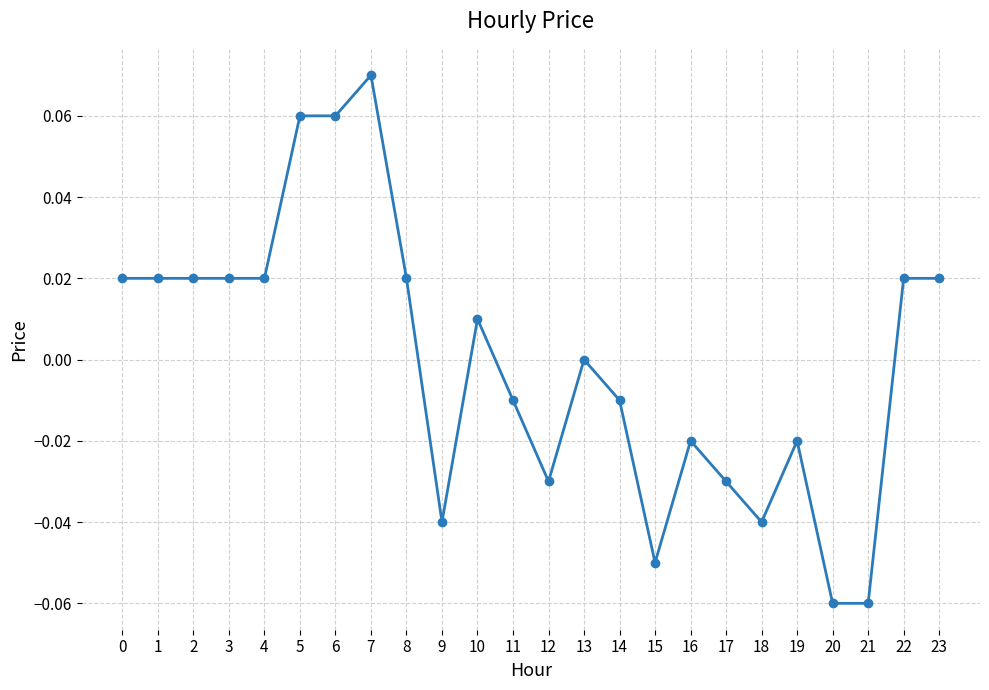

The value at 6 is 0.0. True or false?

False